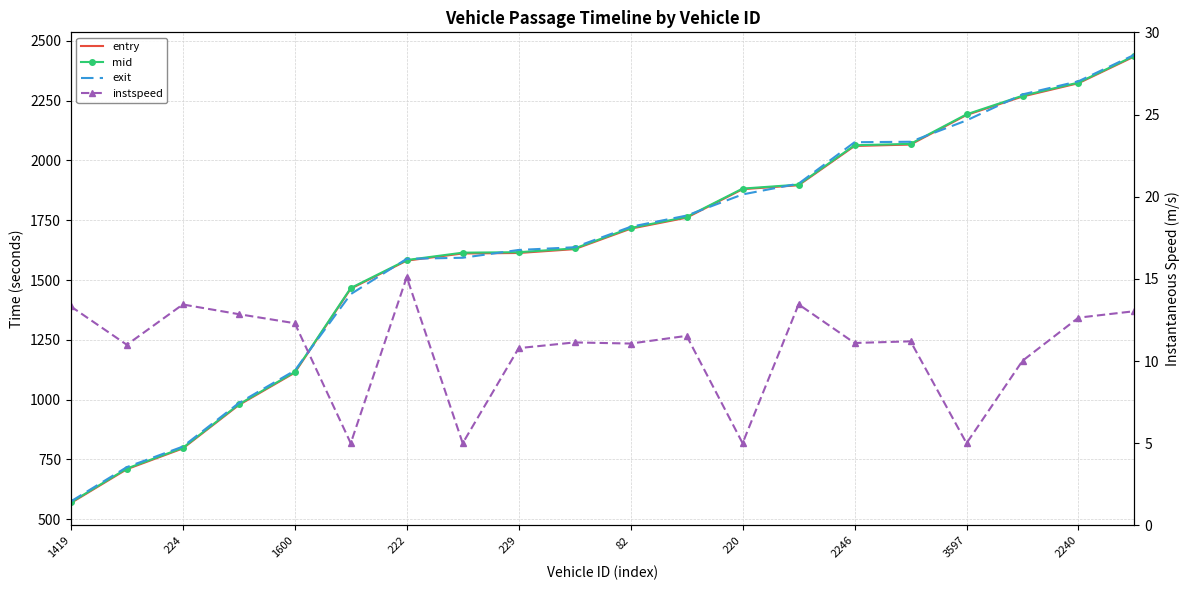

How many data points does each series have?

20